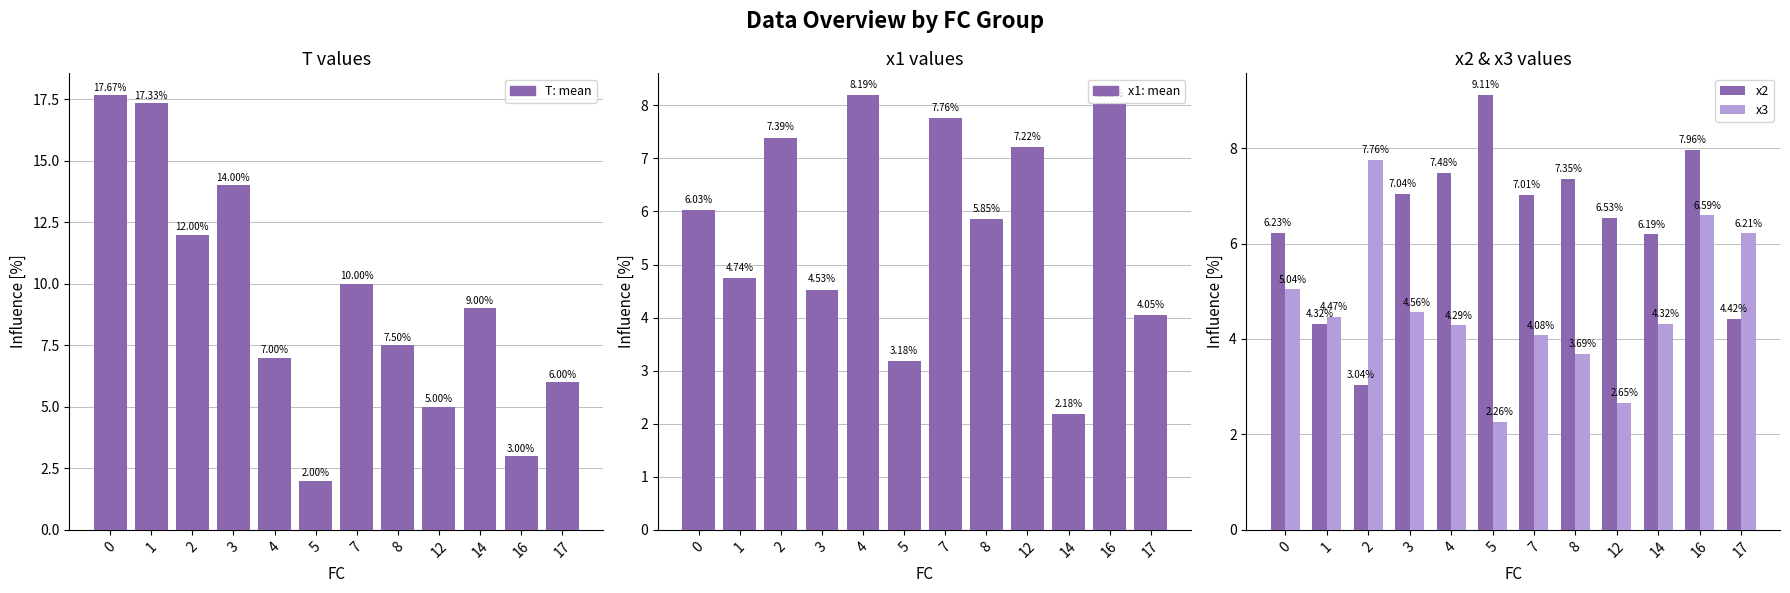

Reading right to left, what are all the values shown in this chart?

T: 6.0	3.0	9.0	5.0	7.5	10.0	2.0	7.0	14.0	12.0	17.3	17.7
x1: 4.0	8.0	2.2	7.2	5.9	7.8	3.2	8.2	4.5	7.4	4.7	6.0
x2: 4.4	8.0	6.2	6.5	7.4	7.0	9.1	7.5	7.0	3.0	4.3	6.2
x3: 6.2	6.6	4.3	2.7	3.7	4.1	2.3	4.3	4.6	7.8	4.5	5.0